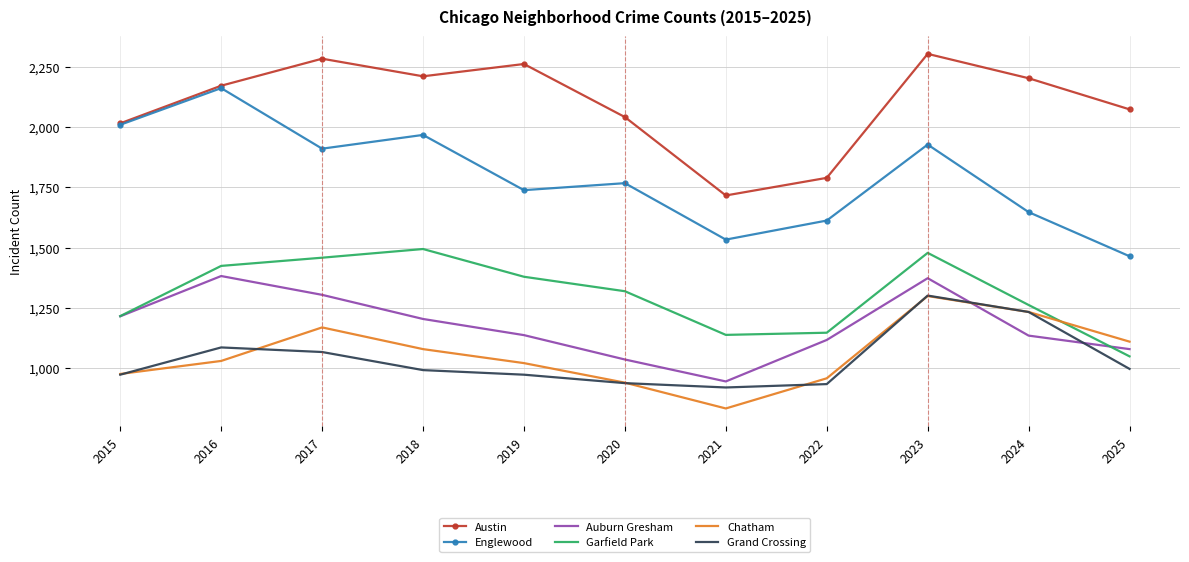

What is the greatest value displayed?

2303